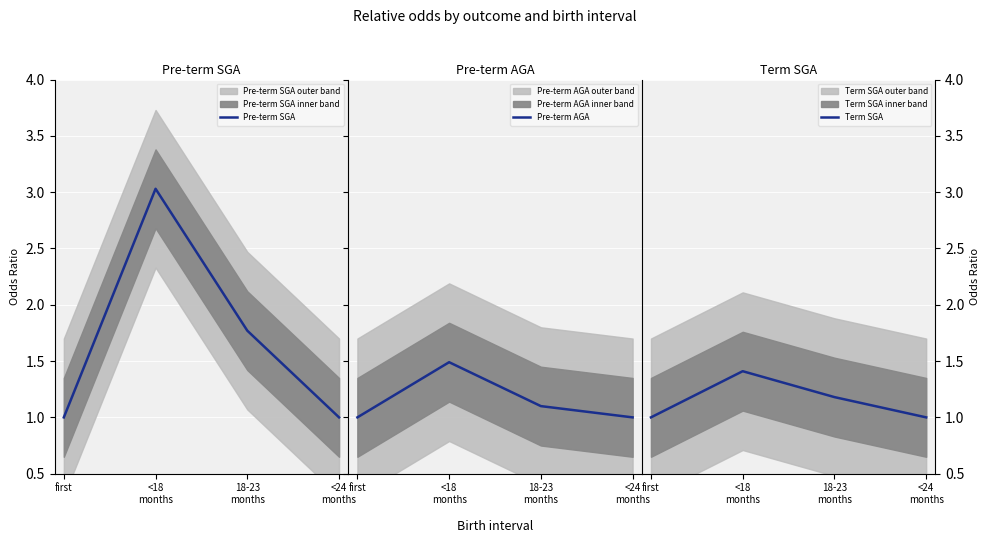

What is the sum of the Term SGA values at <18
months and 18-23
months?

2.6